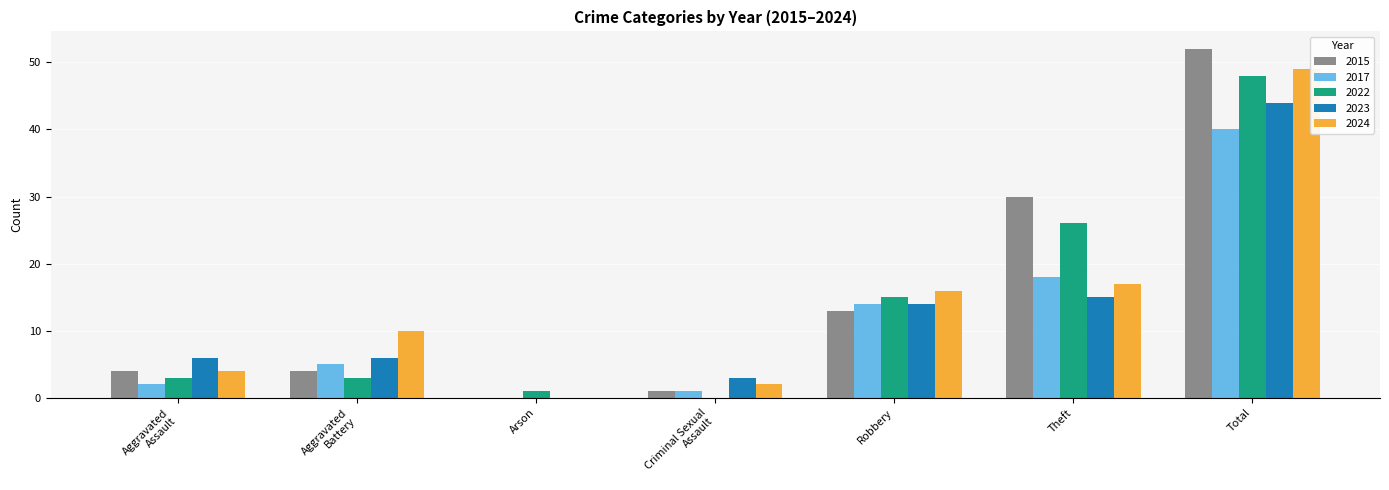

Which series has the largest total across all categories?

2015